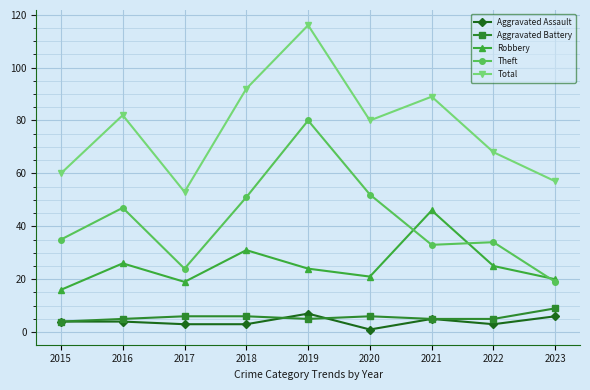

Reading left to right, transcribe all the data shown in this chart.

Aggravated Assault: 4	4	3	3	7	1	5	3	6
Aggravated Battery: 4	5	6	6	5	6	5	5	9
Robbery: 16	26	19	31	24	21	46	25	20
Theft: 35	47	24	51	80	52	33	34	19
Total: 60	82	53	92	116	80	89	68	57